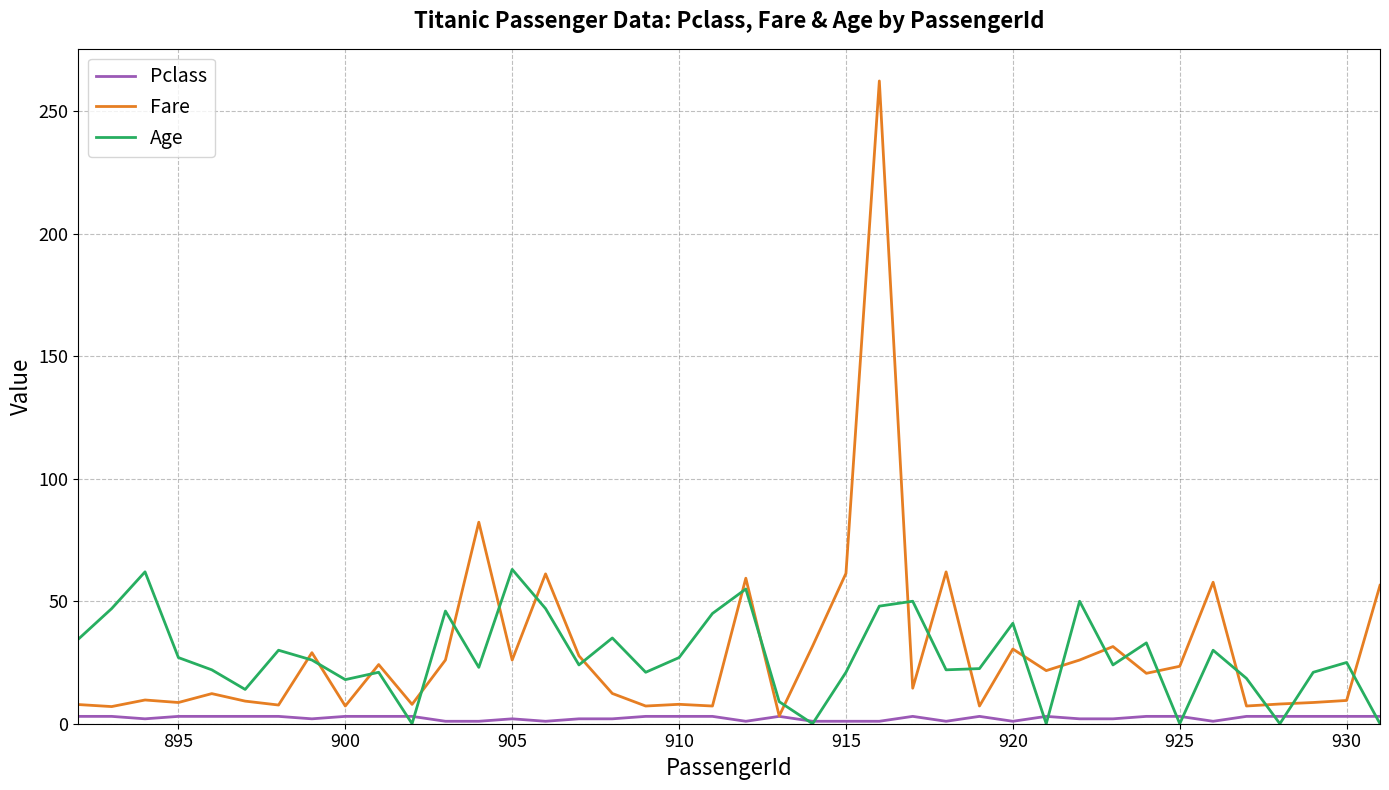

What is the highest value of the Fare series?

262.4